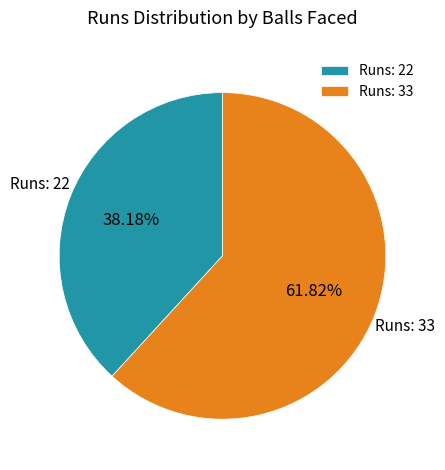

To the nearest percent, what is the difference between the largest and smallest slice percentages?

24%